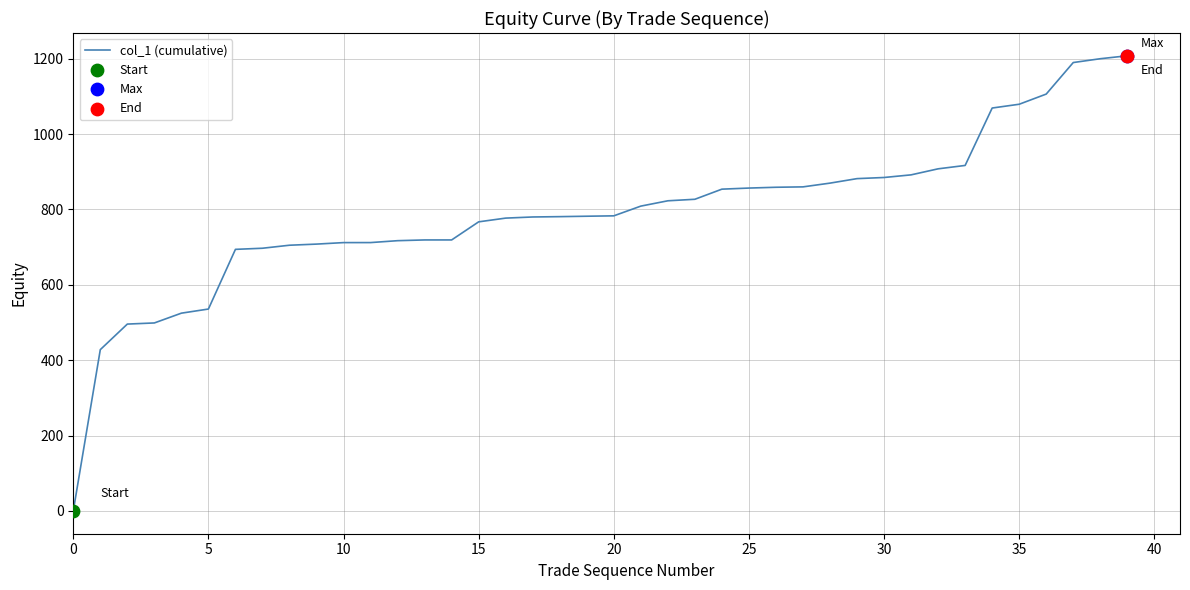

What is the difference between the maximum and minimum values?

1207.8